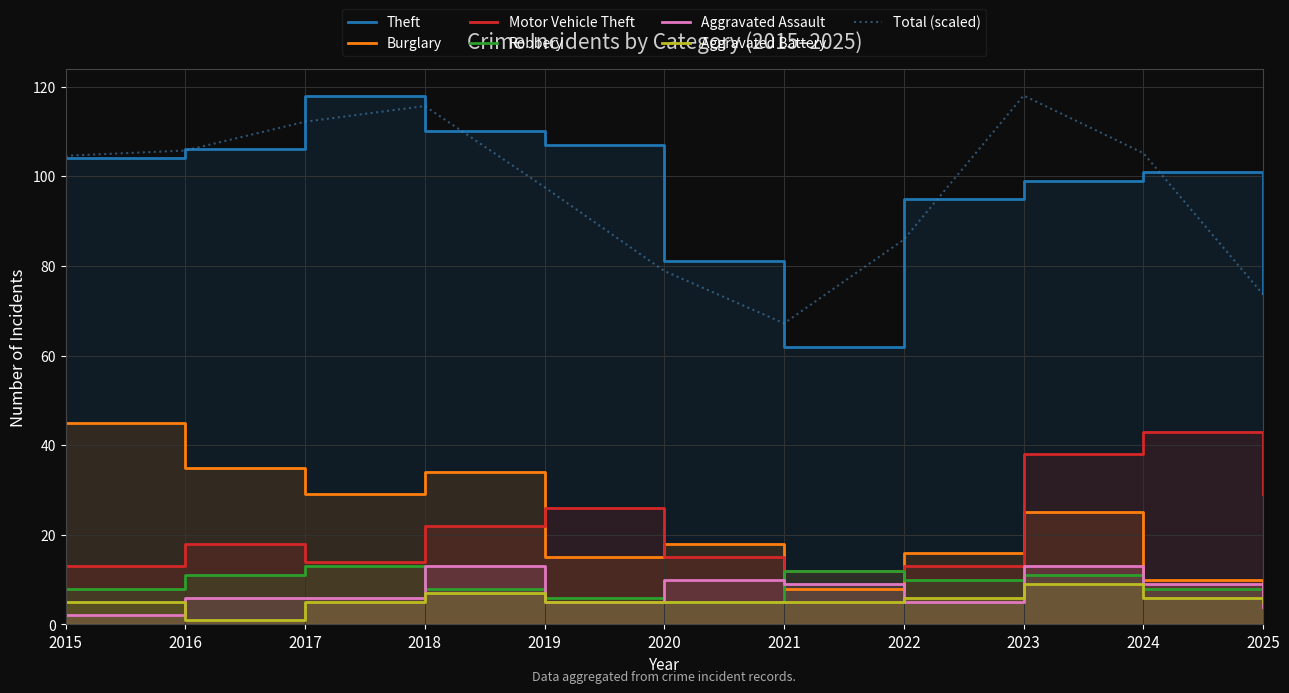

What is the highest value of the Motor Vehicle Theft series?

43